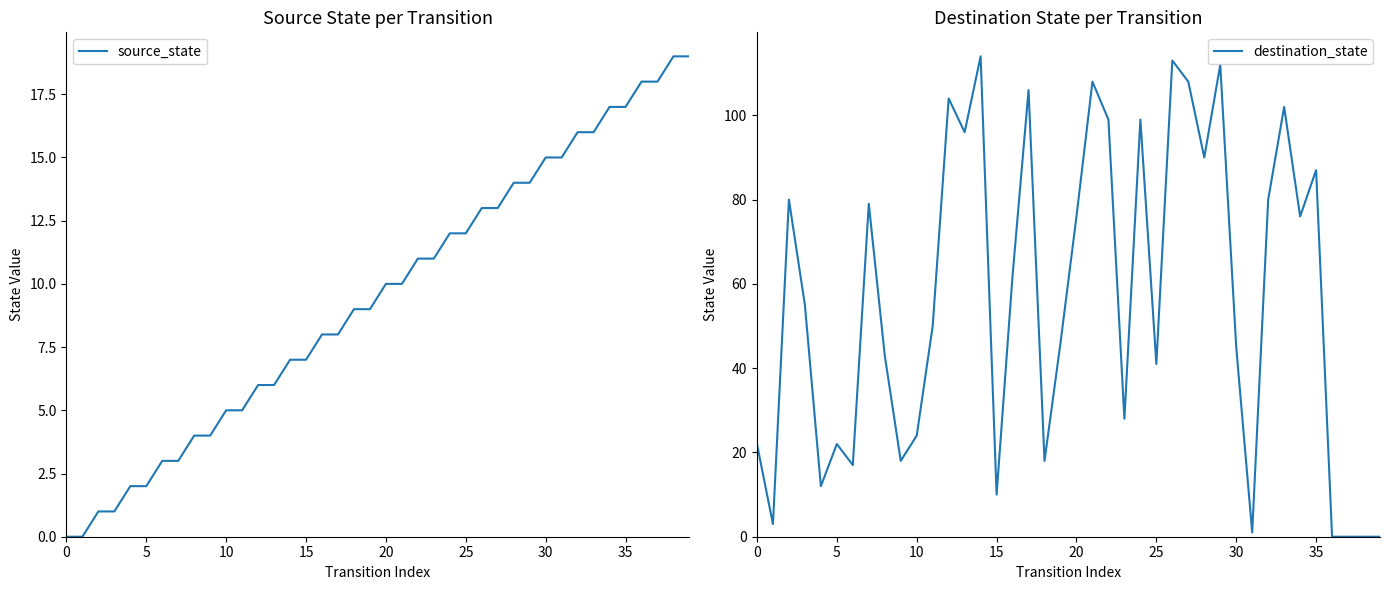

What is the greatest value displayed?

114